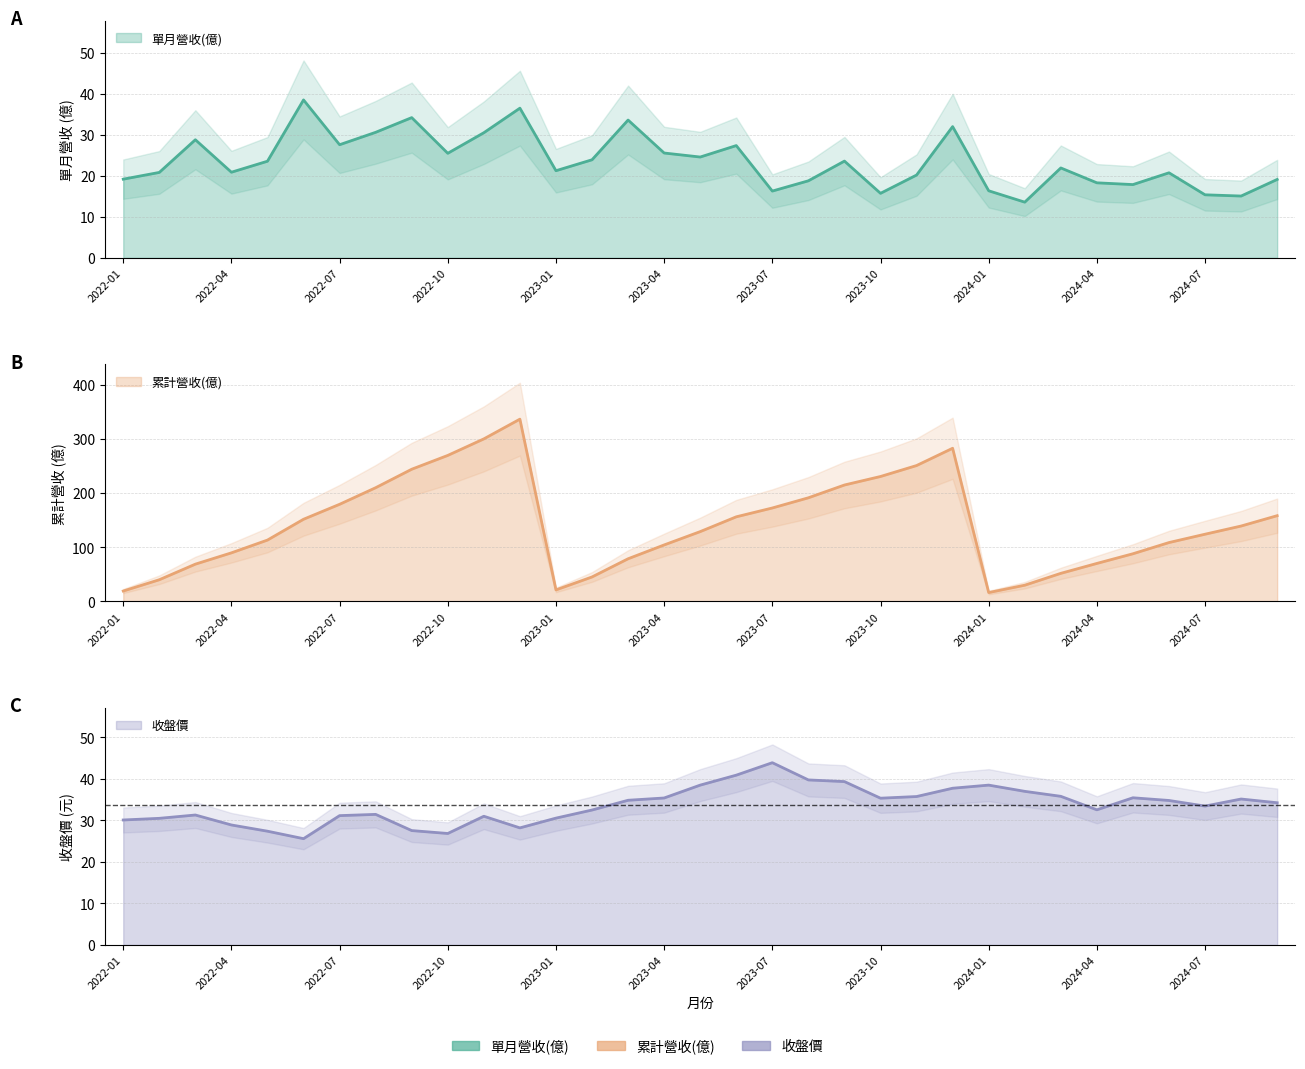

Reading left to right, extract all data points from this chart.

單月營收(億): 2024-09=19.1	2024-08=15.1	2024-07=15.4	2024-06=20.7	2024-05=17.9	2024-04=18.3	2024-03=21.9	2024-02=13.6	2024-01=16.3	2023-12=32.0	2023-11=20.2	2023-10=15.7	2023-09=23.6	2023-08=18.8	2023-07=16.3	2023-06=27.4	2023-05=24.6	2023-04=25.5	2023-03=33.6	2023-02=23.9	2023-01=21.2	2022-12=36.5	2022-11=30.5	2022-10=25.5	2022-09=34.2	2022-08=30.6	2022-07=27.6	2022-06=38.5	2022-05=23.5	2022-04=20.9	2022-03=28.8	2022-02=20.8	2022-01=19.2
累計營收(億): 2024-09=158.2	2024-08=139.1	2024-07=124.0	2024-06=108.6	2024-05=87.9	2024-04=70.1	2024-03=51.8	2024-02=29.9	2024-01=16.3	2023-12=282.6	2023-11=250.7	2023-10=230.5	2023-09=214.8	2023-08=191.2	2023-07=172.4	2023-06=156.1	2023-05=128.8	2023-04=104.2	2023-03=78.7	2023-02=45.1	2023-01=21.2	2022-12=336.3	2022-11=299.9	2022-10=269.4	2022-09=243.9	2022-08=209.8	2022-07=179.2	2022-06=151.6	2022-05=113.2	2022-04=89.6	2022-03=68.8	2022-02=40.0	2022-01=19.2
收盤價: 2024-09=34.2	2024-08=35.1	2024-07=33.5	2024-06=34.8	2024-05=35.5	2024-04=32.5	2024-03=35.8	2024-02=37.0	2024-01=38.5	2023-12=37.8	2023-11=35.8	2023-10=35.4	2023-09=39.4	2023-08=39.8	2023-07=43.9	2023-06=40.9	2023-05=38.5	2023-04=35.4	2023-03=34.9	2023-02=32.5	2023-01=30.6	2022-12=28.2	2022-11=31.0	2022-10=26.9	2022-09=27.6	2022-08=31.4	2022-07=31.1	2022-06=25.6	2022-05=27.4	2022-04=28.9	2022-03=31.3	2022-02=30.5	2022-01=30.1